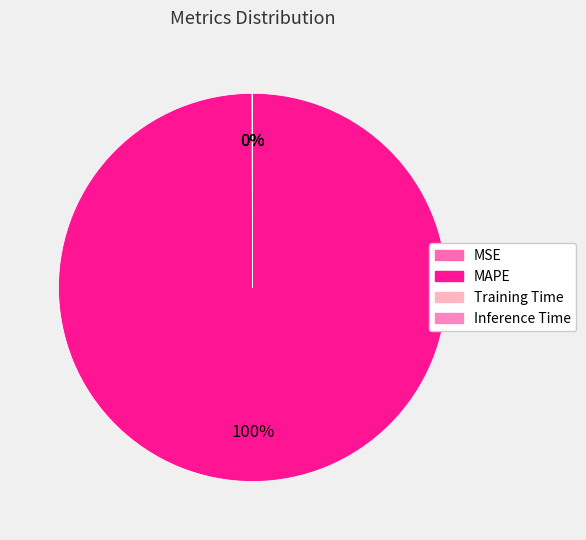

Does Inference Time represent more than half of the total?

No